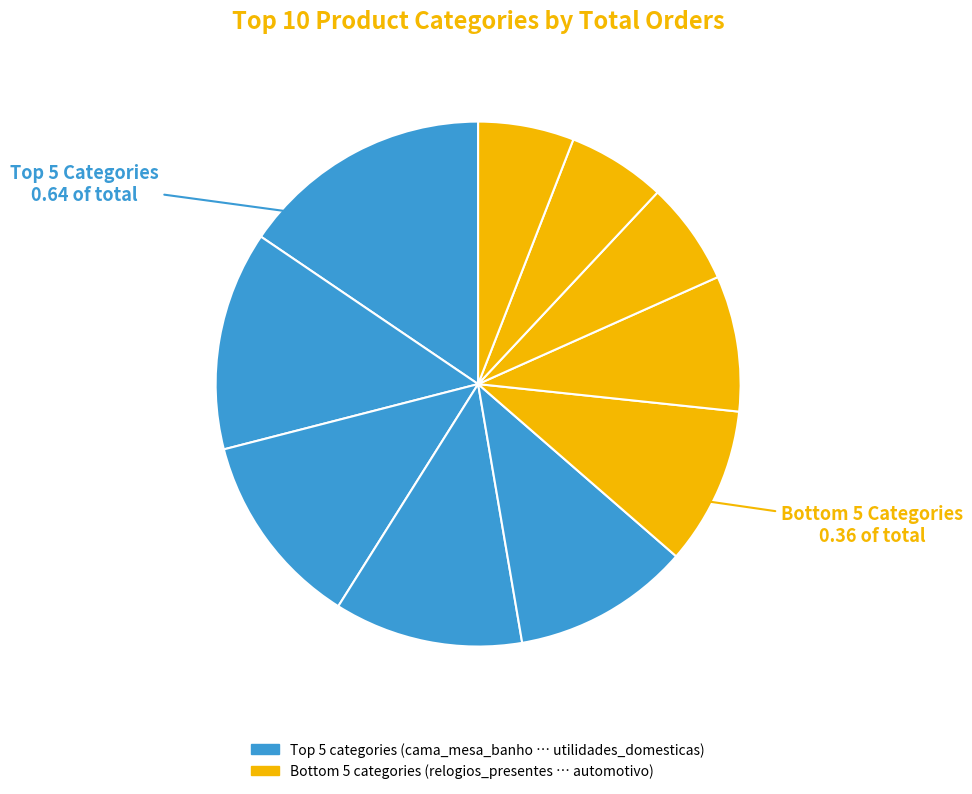

Rank the categories by value from lowest to highest.

automotivo, ferramentas_jardim, telefonia, relogios_presentes, utilidades_domesticas, informatica_acessorios, moveis_decoracao, esporte_lazer, beleza_saude, cama_mesa_banho